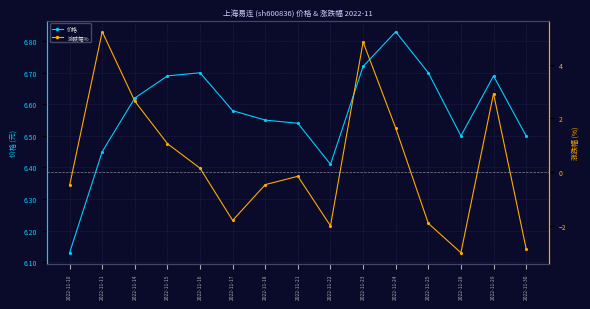

Rank the series by their maximum value, from highest to lowest.

价格, 涨跌幅%